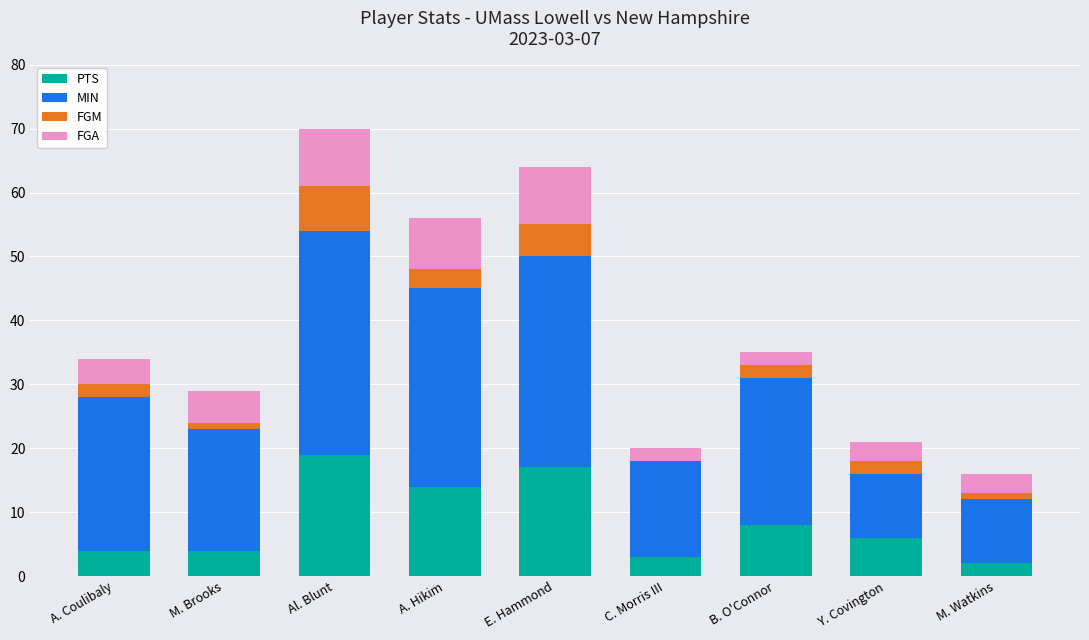

How many categories are shown in the chart?

9